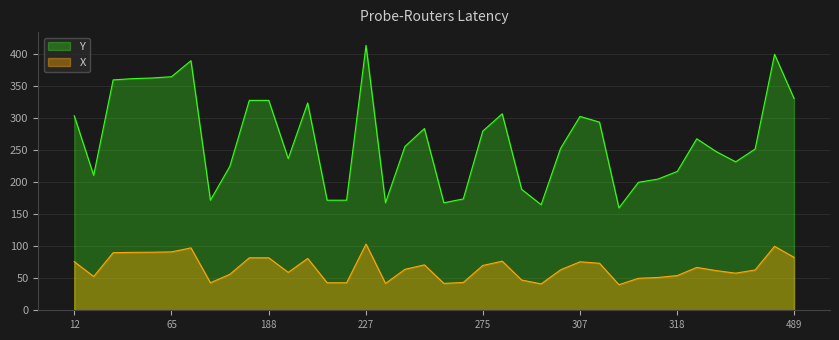

Which series has the largest total across all categories?

Y